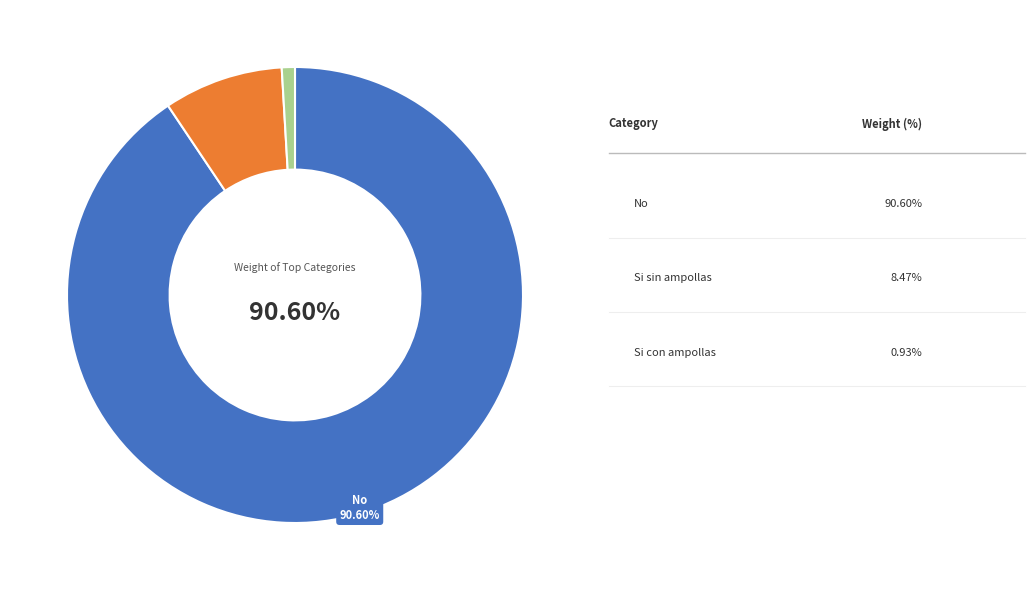

Is there a majority slice in this chart?

Yes